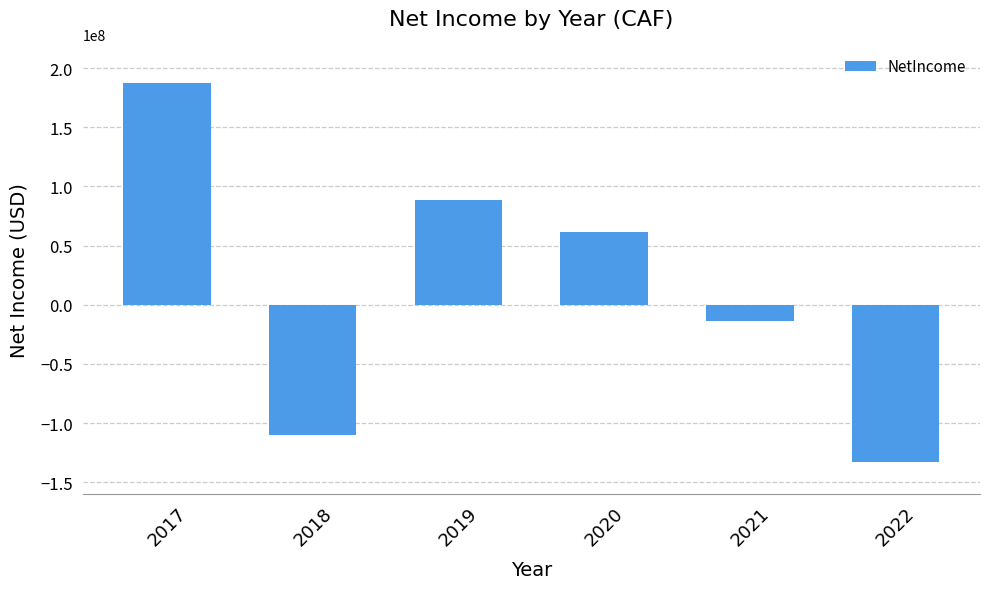

List the labels in order of value, largest first.

2017, 2019, 2020, 2021, 2018, 2022